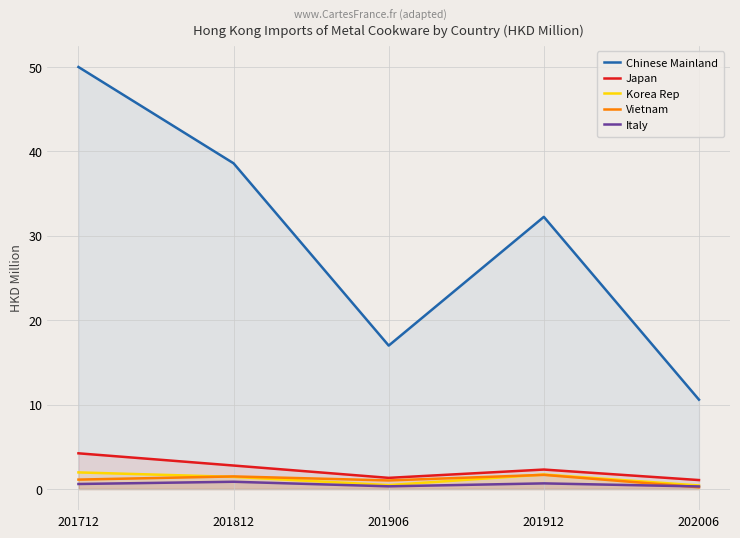

What are all the series names shown in the legend?

Chinese Mainland, Japan, Korea Rep, Vietnam, Italy